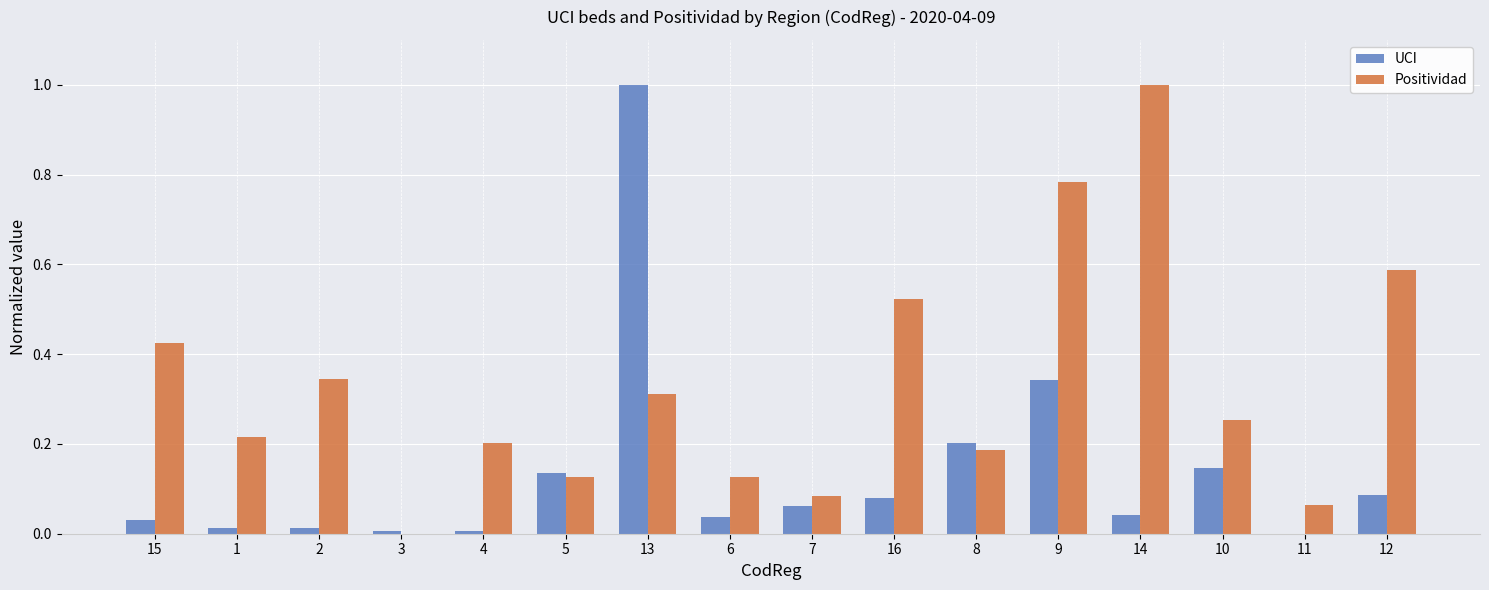

The value of UCI at 14 is 0.0. True or false?

True